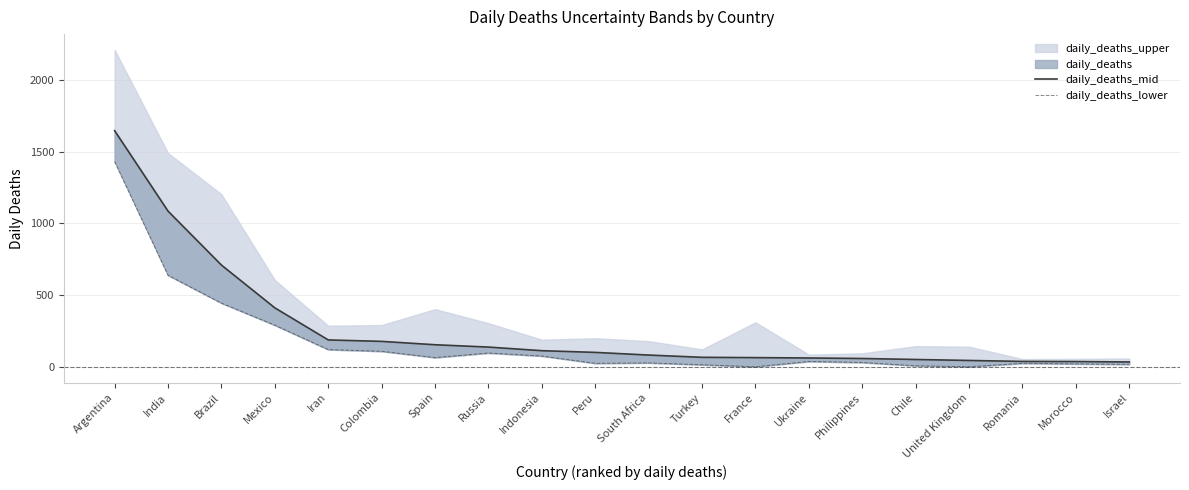

True or false: daily_deaths_mid has a value of 51.9 at Chile.

True